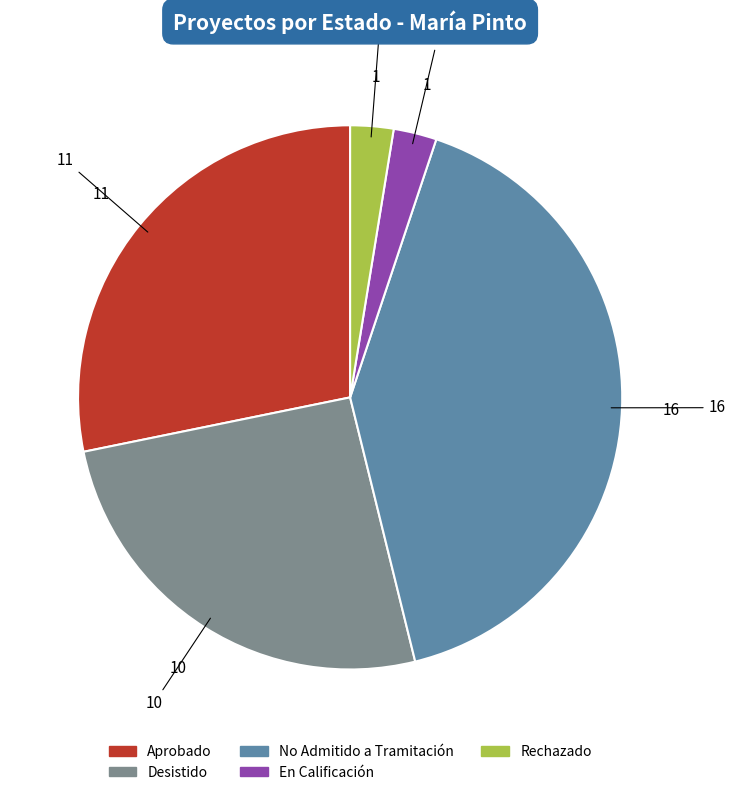

What is the largest slice in the pie chart?

No Admitido a Tramitación